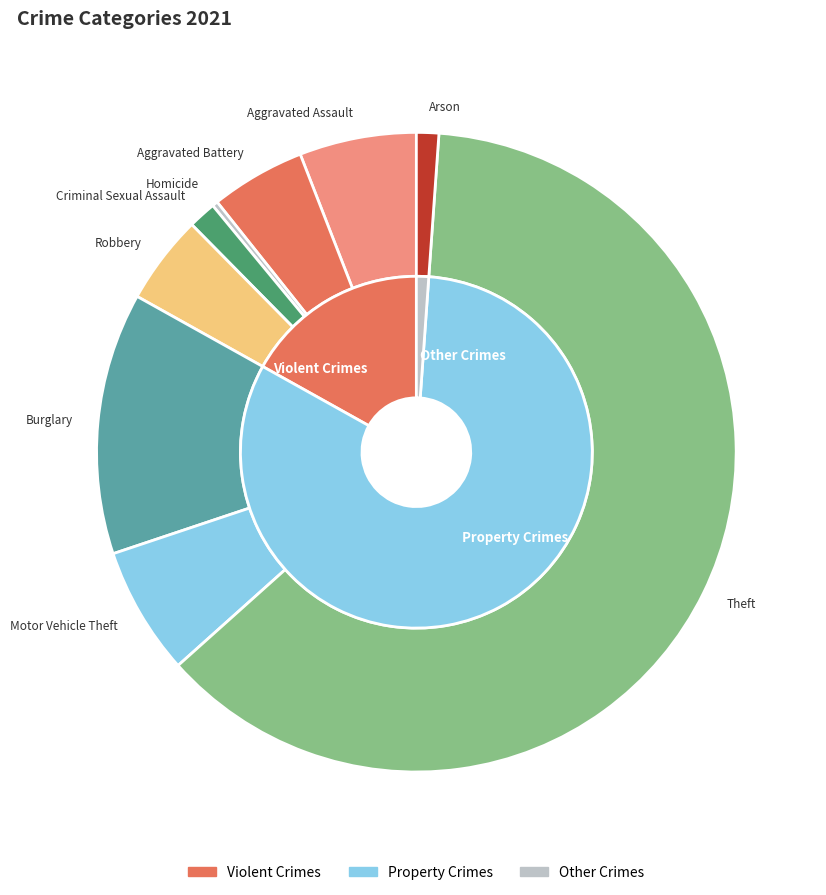

Which category has the smallest portion of the pie?

Homicide